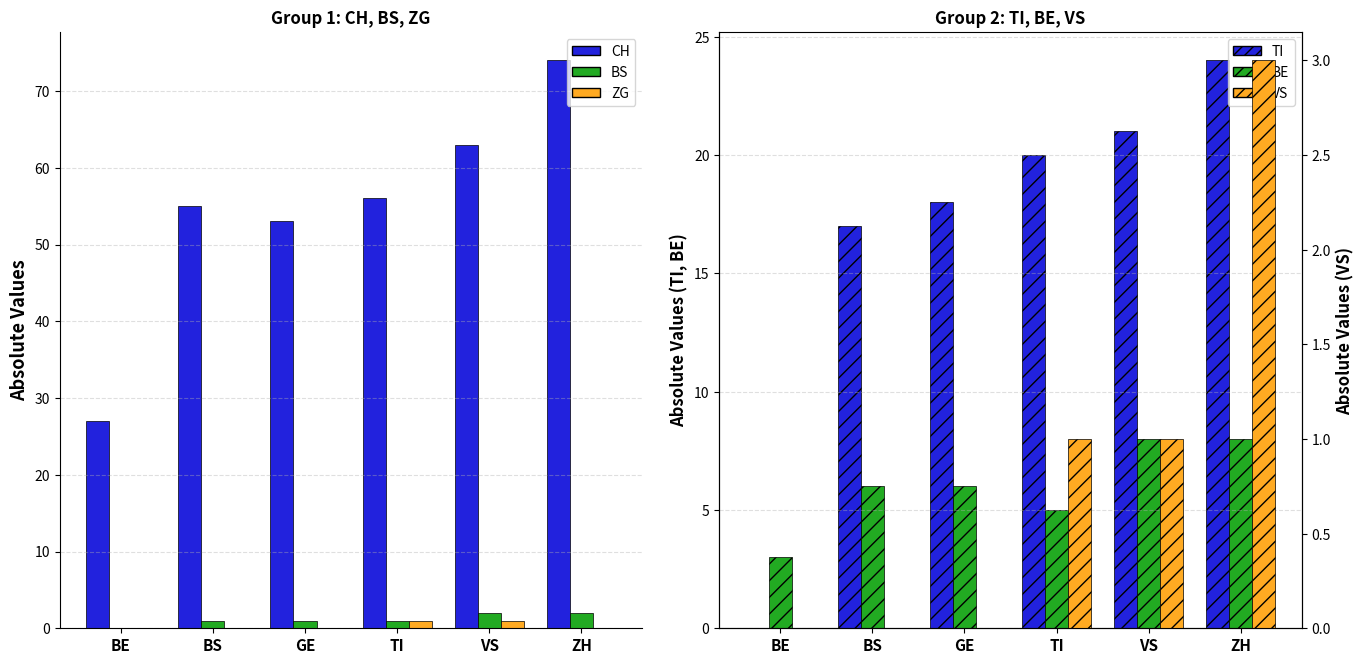

What is the sum of the BE values at VS and BE?

11